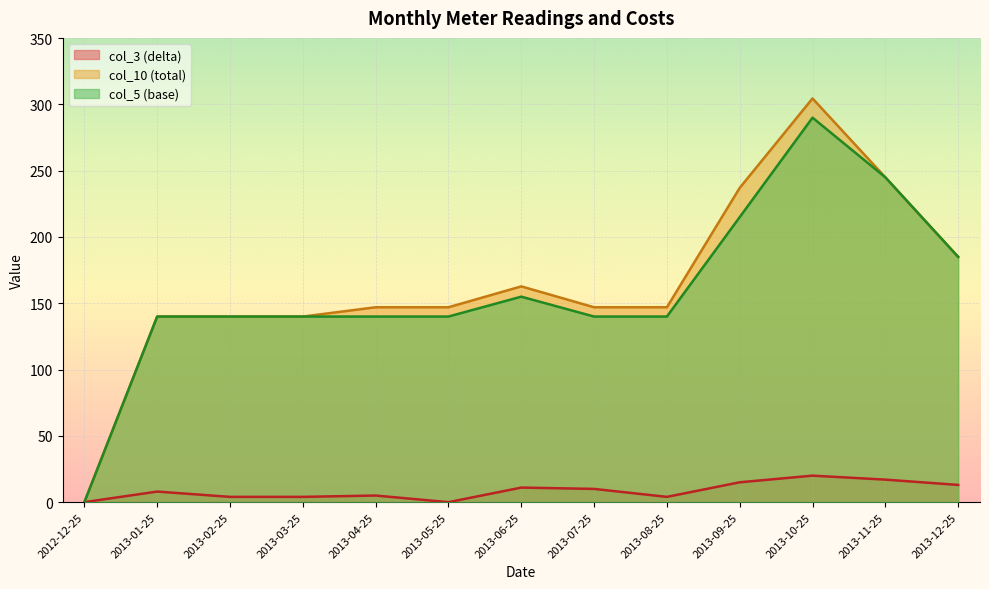

At which label does col_10 (total) first exceed 147?

2013-06-25